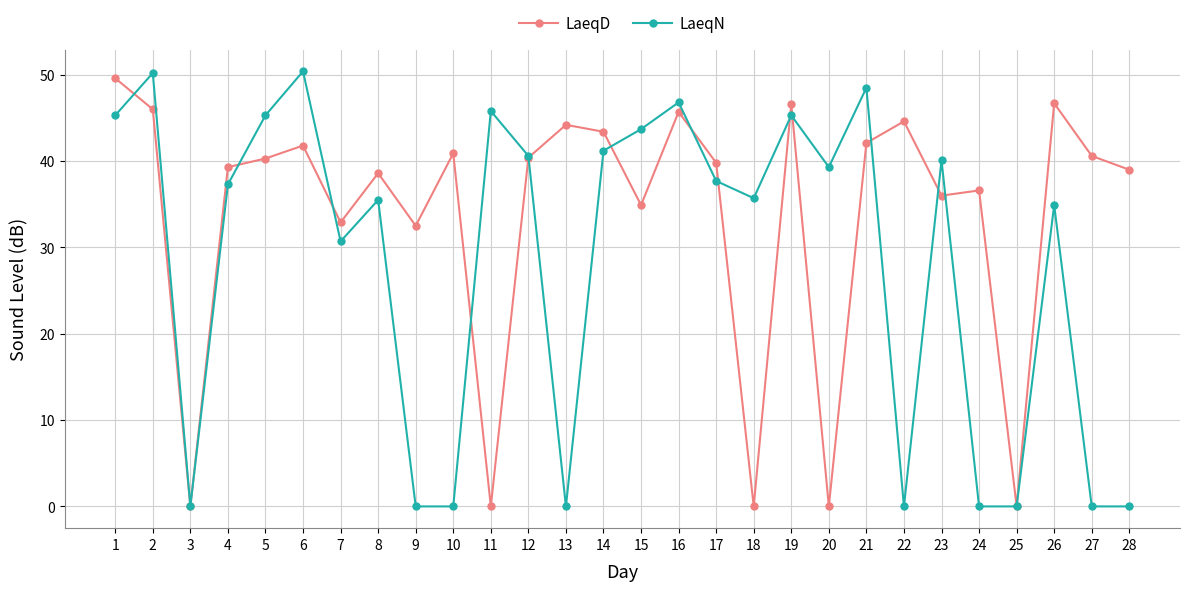

The LaeqD series shows 36.0 at 23. True or false?

True